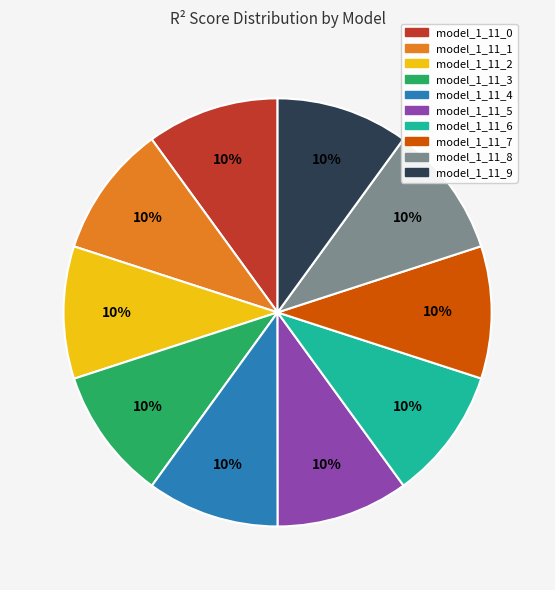

Combined, do model_1_11_7 and model_1_11_5 account for over 50%?

No